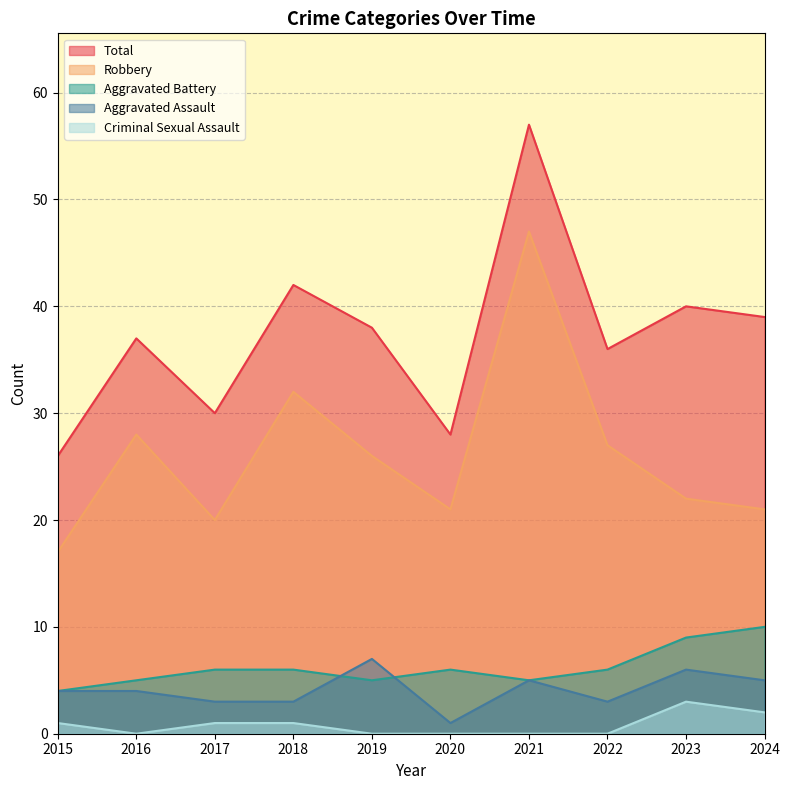

At which label does Robbery reach its peak?

2021